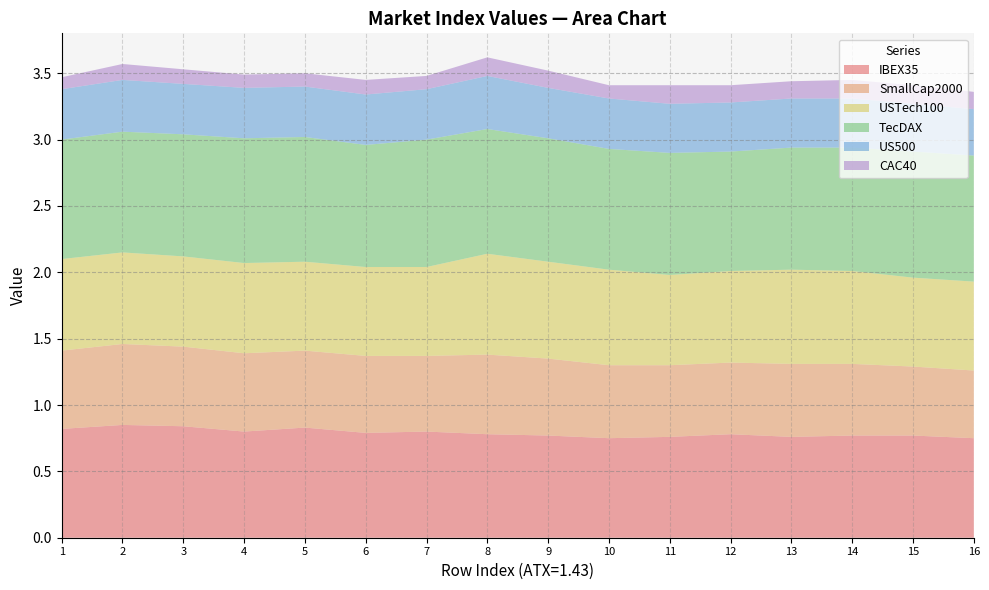

Reading left to right, what are all the values shown in this chart?

IBEX35: 0.8	0.8	0.8	0.8	0.8	0.8	0.8	0.8	0.8	0.8	0.8	0.8	0.8	0.8	0.8	0.8
SmallCap2000: 0.6	0.6	0.6	0.6	0.6	0.6	0.6	0.6	0.6	0.6	0.5	0.5	0.6	0.5	0.5	0.5
USTech100: 0.7	0.7	0.7	0.7	0.7	0.7	0.7	0.8	0.7	0.7	0.7	0.7	0.7	0.7	0.7	0.7
TecDAX: 0.9	0.9	0.9	0.9	0.9	0.9	1.0	0.9	0.9	0.9	0.9	0.9	0.9	0.9	0.9	0.9
US500: 0.4	0.4	0.4	0.4	0.4	0.4	0.4	0.4	0.4	0.4	0.4	0.4	0.4	0.4	0.4	0.3
CAC40: 0.1	0.1	0.1	0.1	0.1	0.1	0.1	0.1	0.1	0.1	0.1	0.1	0.1	0.1	0.1	0.1